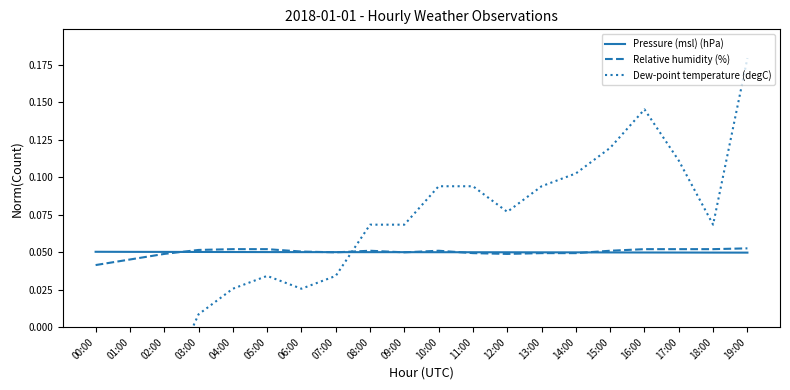

What is the difference between the maximum and minimum values in the Dew-point temperature (degC) series?

0.4